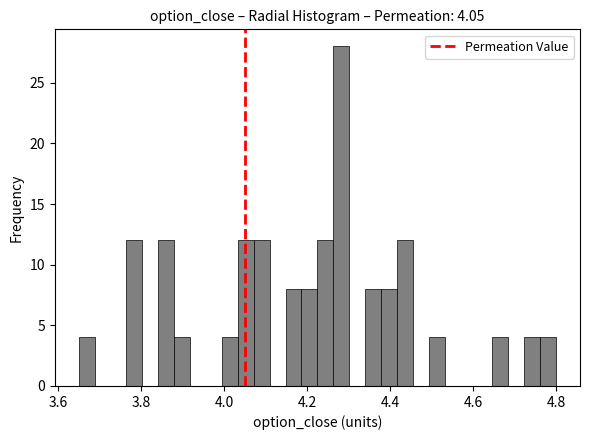

Around what value on the x-axis is the tallest bar? Give the approximate position of its centre, as read against the axis.

4.28